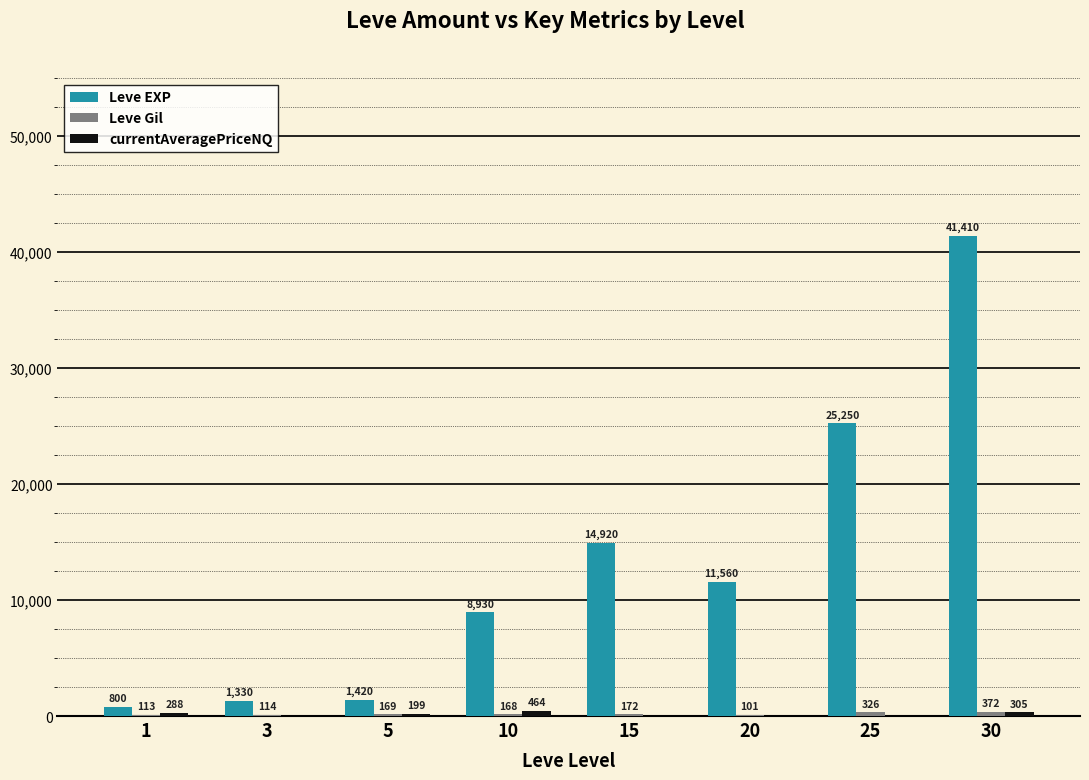

Which category has the highest value across all series?

30